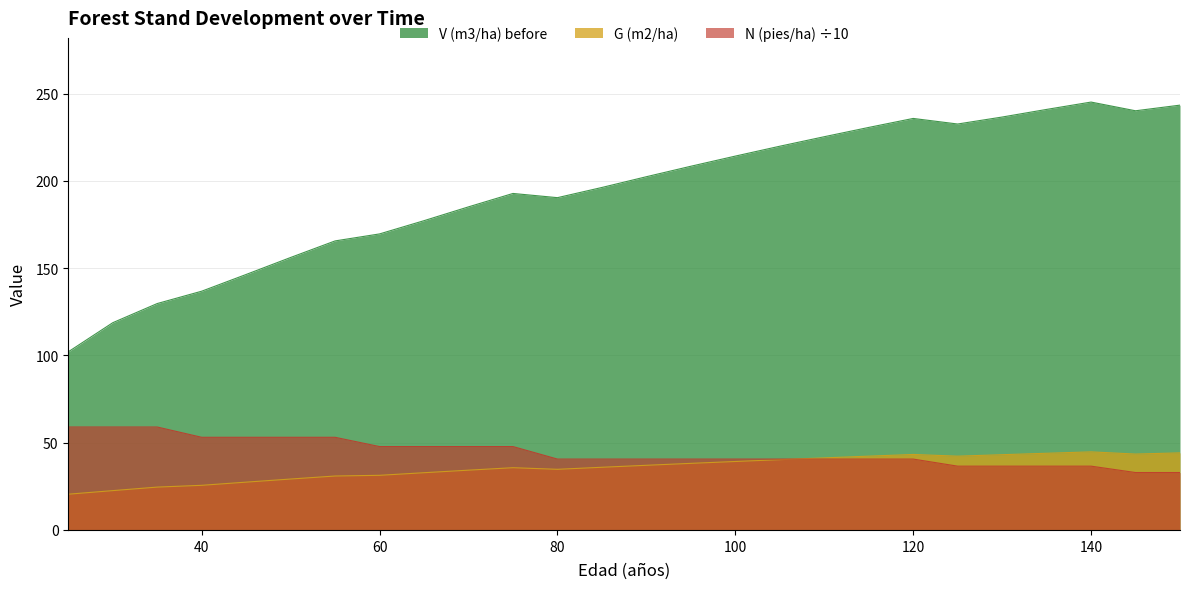

What is the sum of the V (m3/ha) before values at 95 and 135?

449.3